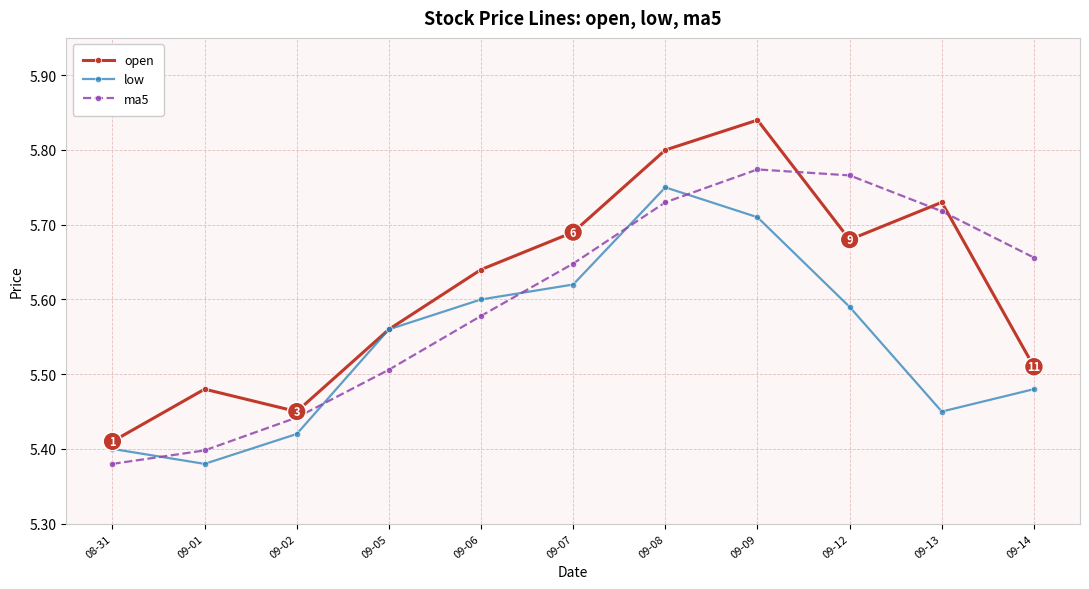

How many times do ma5 and low cross each other?

5